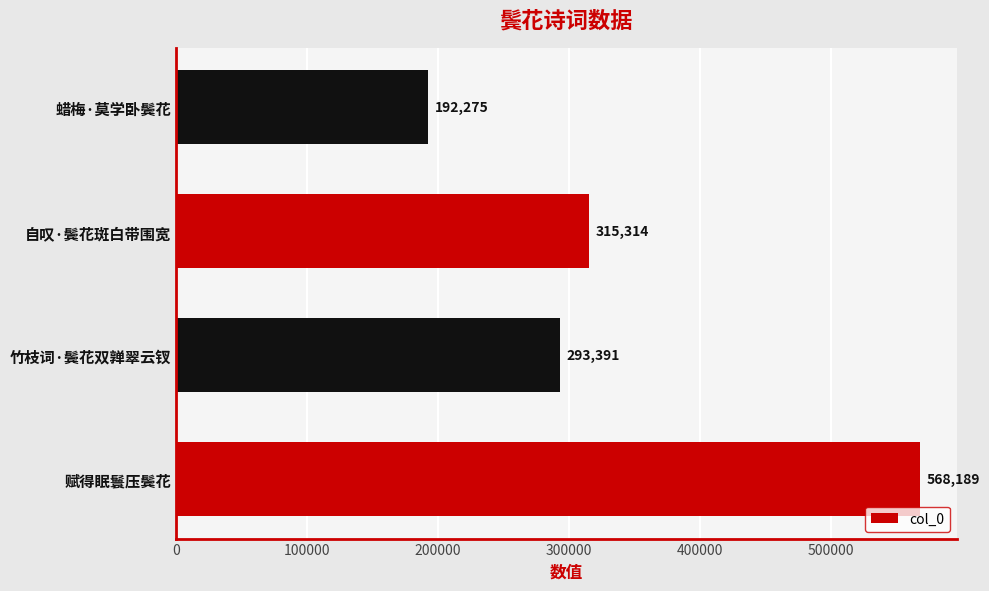

What is the average value?

342292